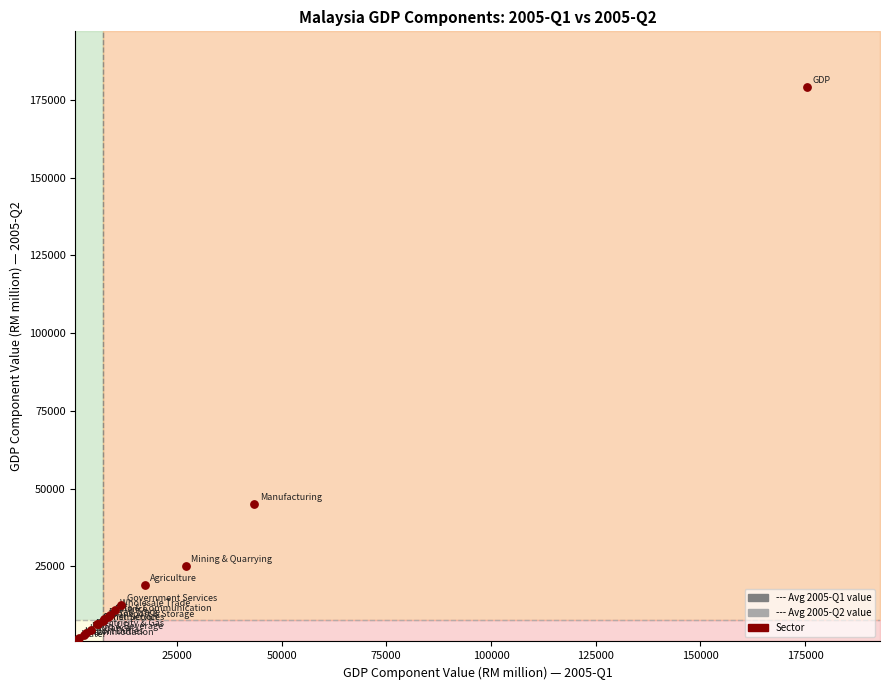

What Y value in the scatter plot is closest to 90059?

45046.2